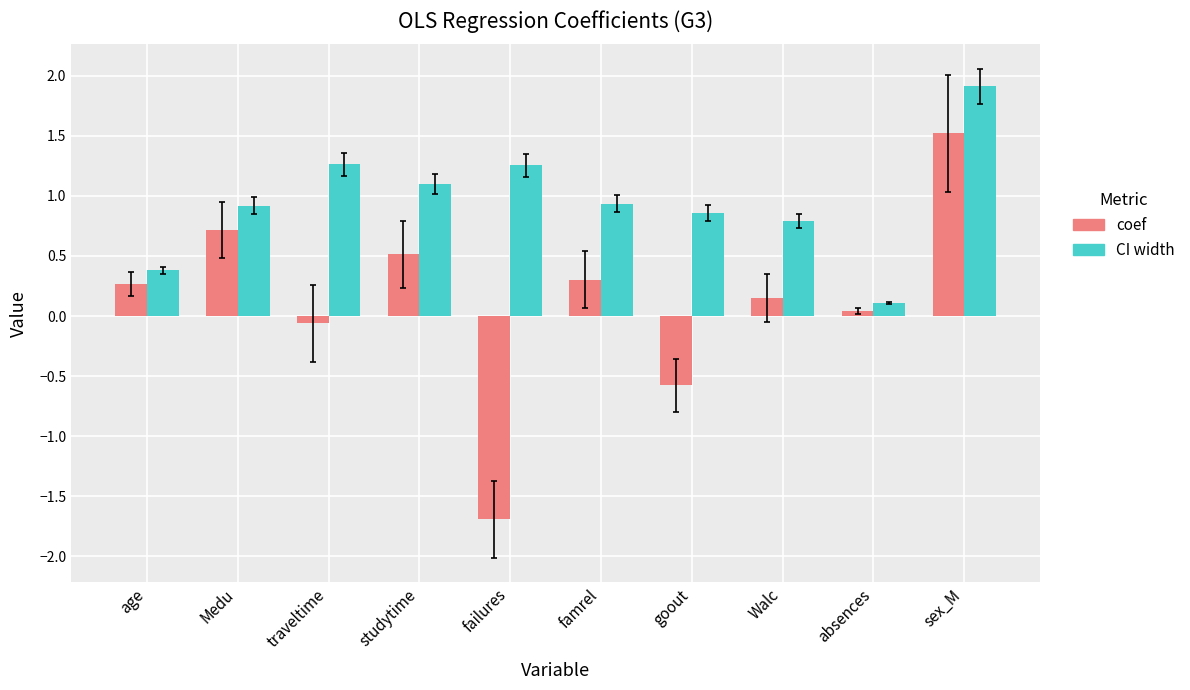

What is the sum of the CI width values at absences and Medu?

1.0